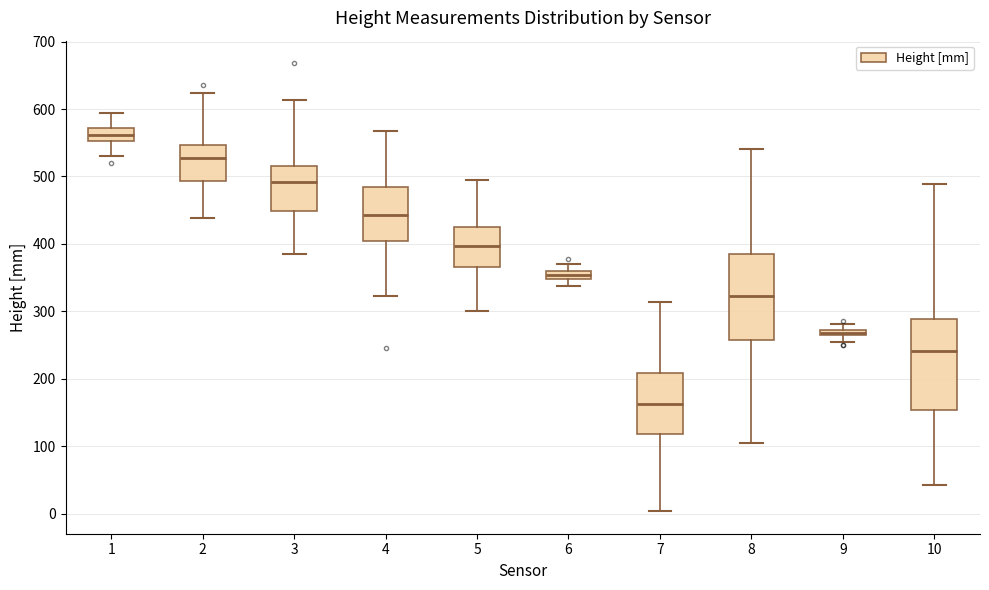

Where does the lower whisker of the box at x = 7 end on the y-axis? The values are not printed on the chart, so give them approximately, as read against the axis.

0